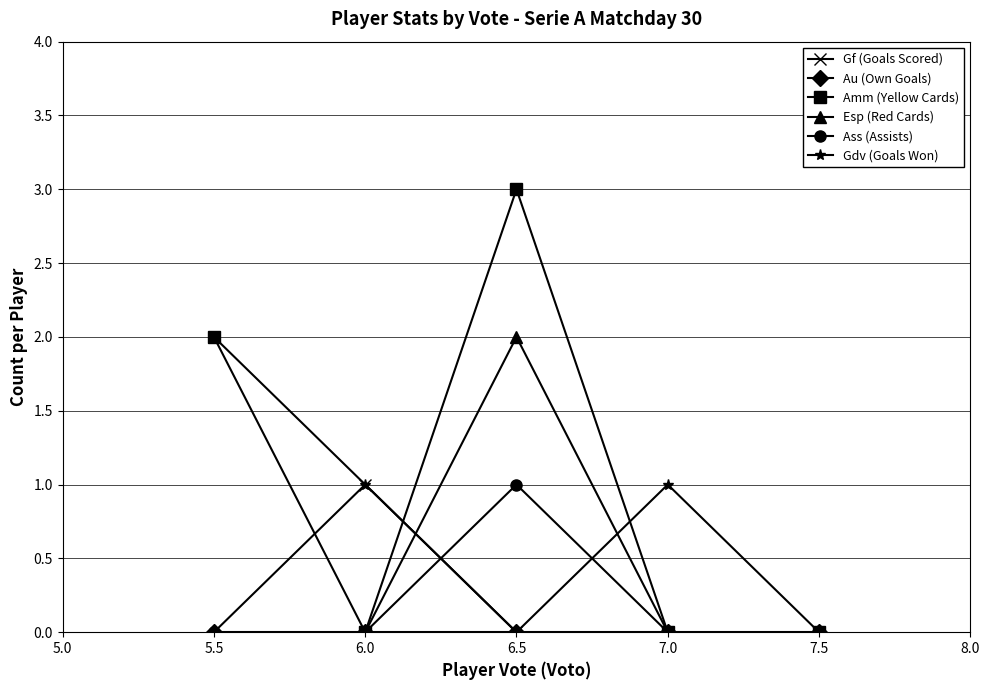

Which series has the widest spread of values?

Amm (Yellow Cards)